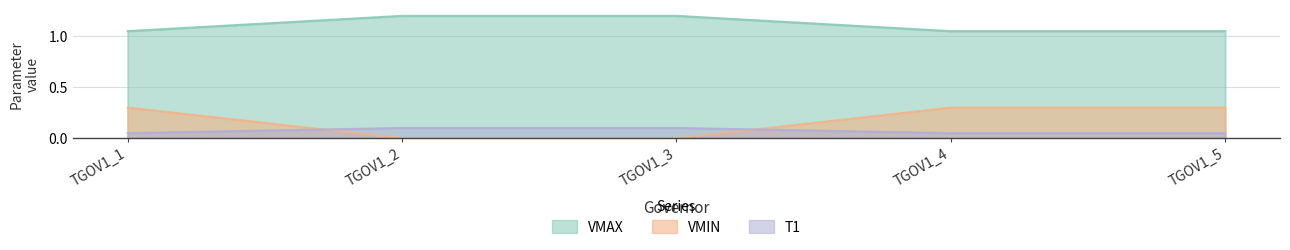

Reading left to right, transcribe all the data shown in this chart.

VMAX: 1.1	1.2	1.2	1.1	1.1
VMIN: 0.3	0.0	0.0	0.3	0.3
T1: 0.1	0.1	0.1	0.1	0.1